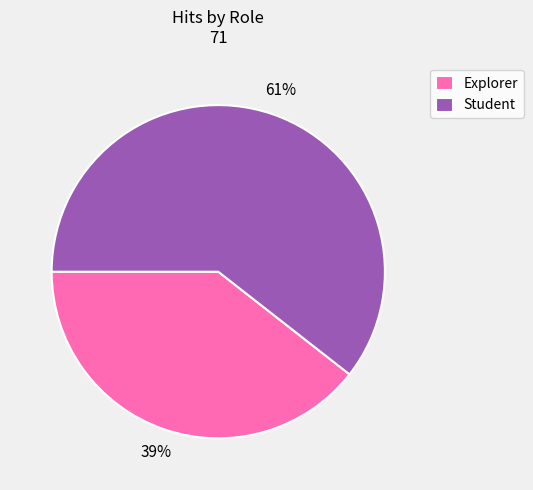

What is the largest slice in the pie chart?

Student